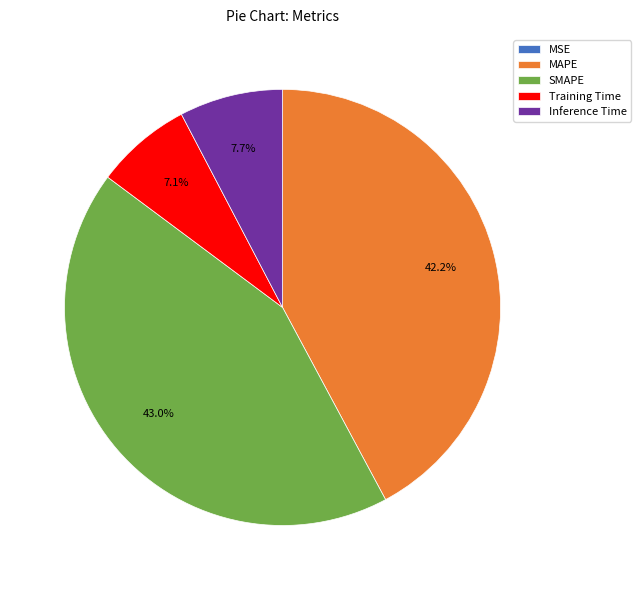

What portion of the pie excludes Training Time?

92.9%